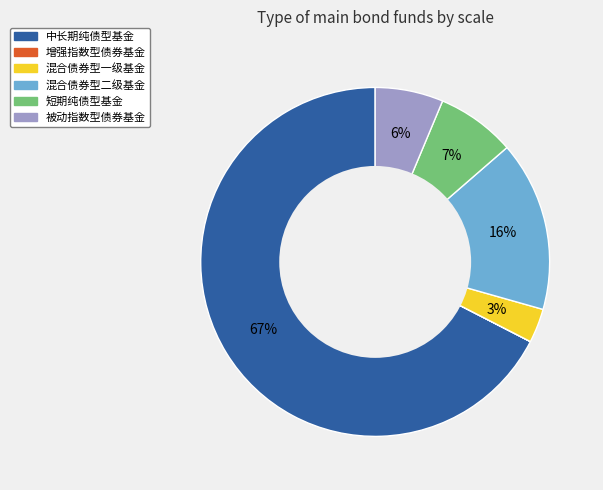

What is the largest slice in the pie chart?

中长期纯债型基金